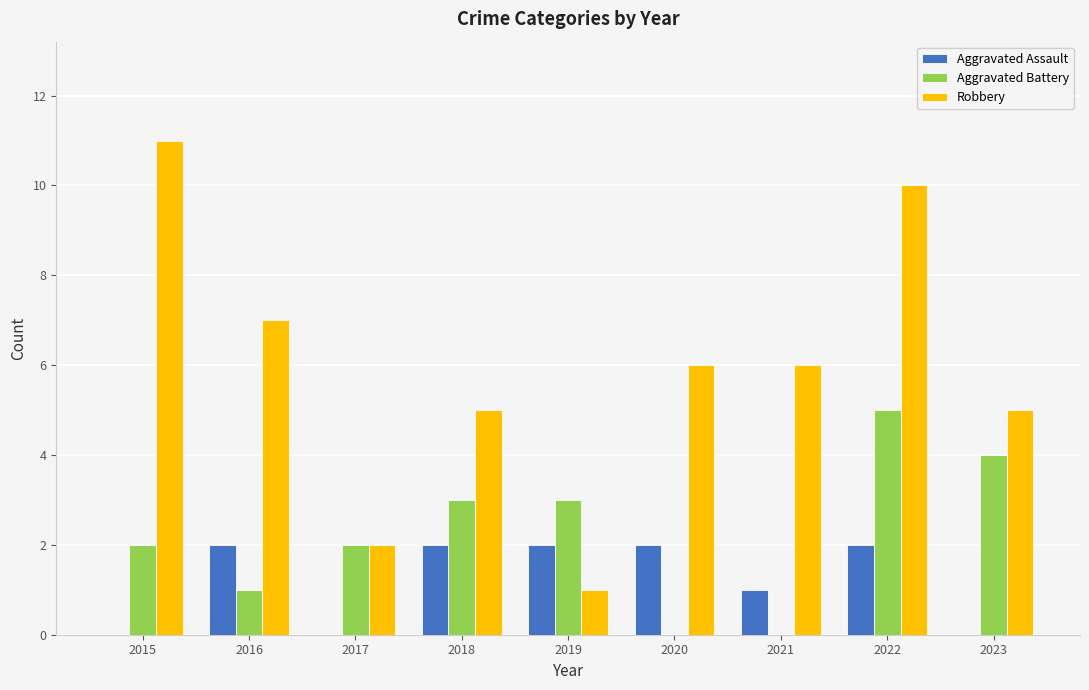

Reading right to left, what are all the values shown in this chart?

Aggravated Assault: 2023=0	2022=2	2021=1	2020=2	2019=2	2018=2	2017=0	2016=2	2015=0
Aggravated Battery: 2023=4	2022=5	2021=0	2020=0	2019=3	2018=3	2017=2	2016=1	2015=2
Robbery: 2023=5	2022=10	2021=6	2020=6	2019=1	2018=5	2017=2	2016=7	2015=11